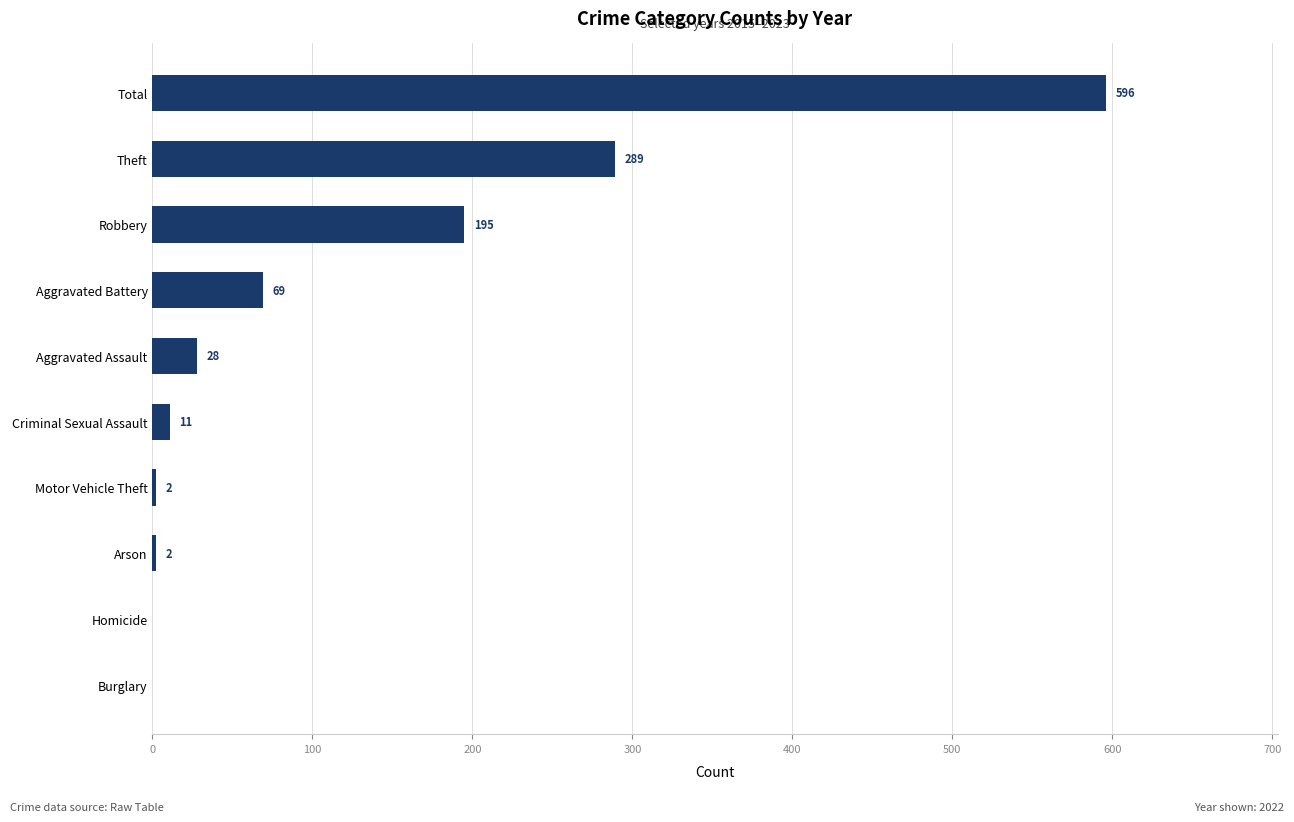

How many data points does each series have?

10